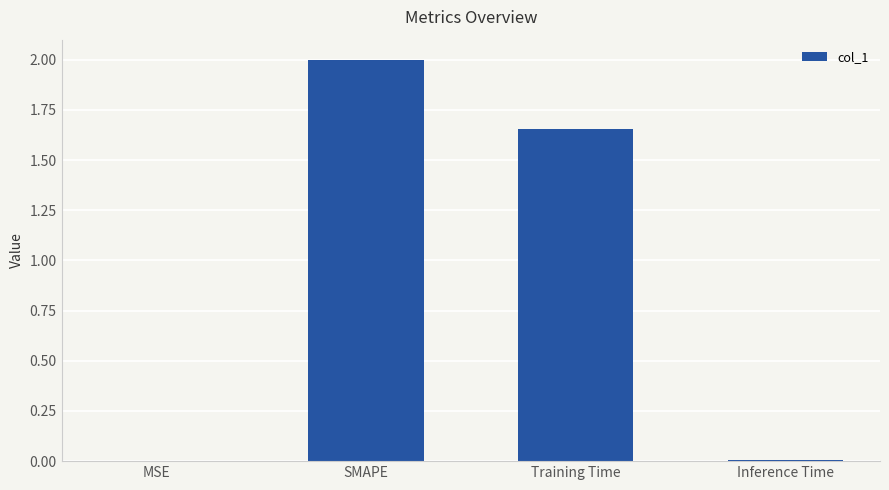

What is the greatest value displayed?

2.0